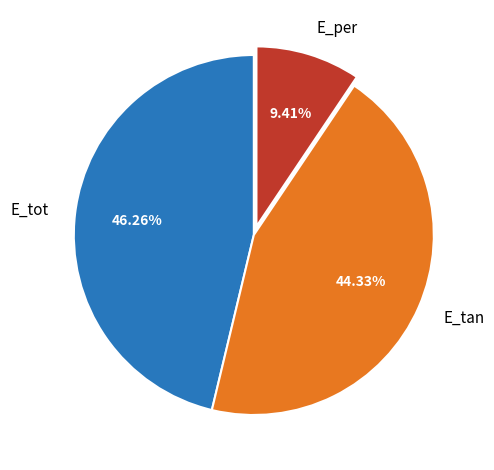

Which category has the smallest portion of the pie?

E_per